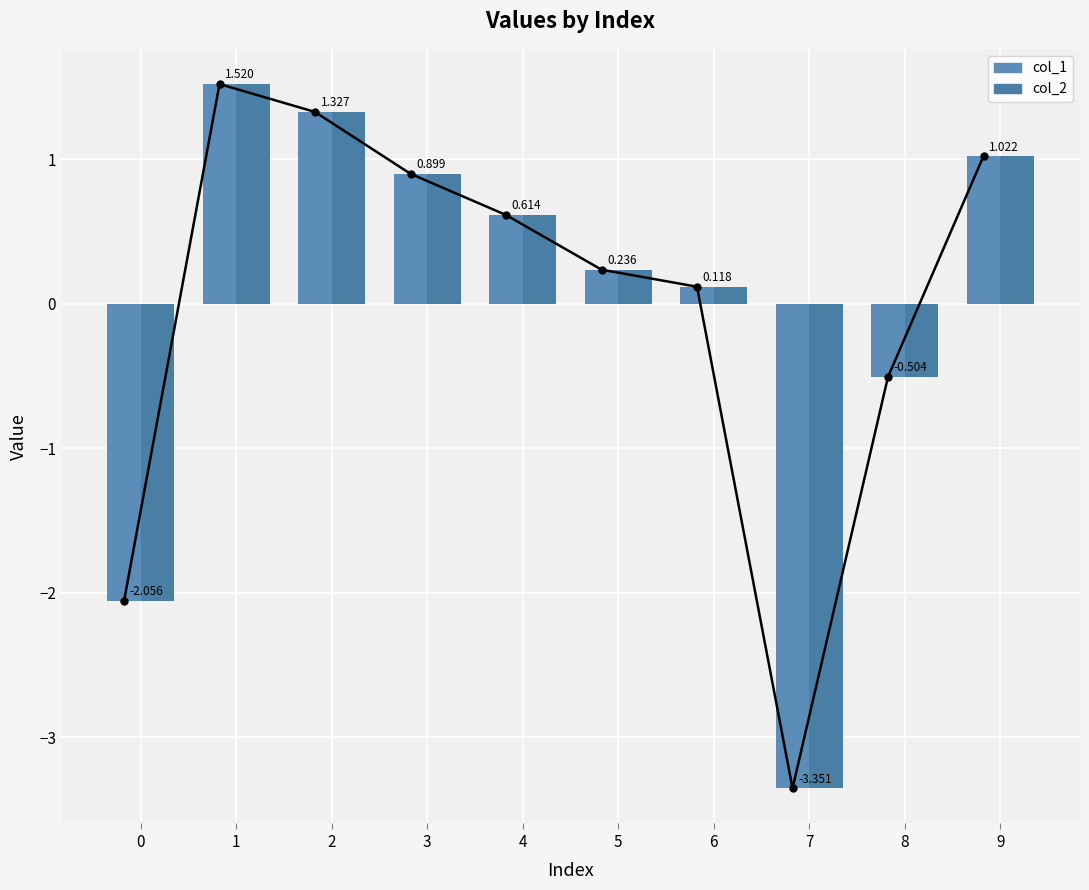

How many positive values does the col_1 series have?

7